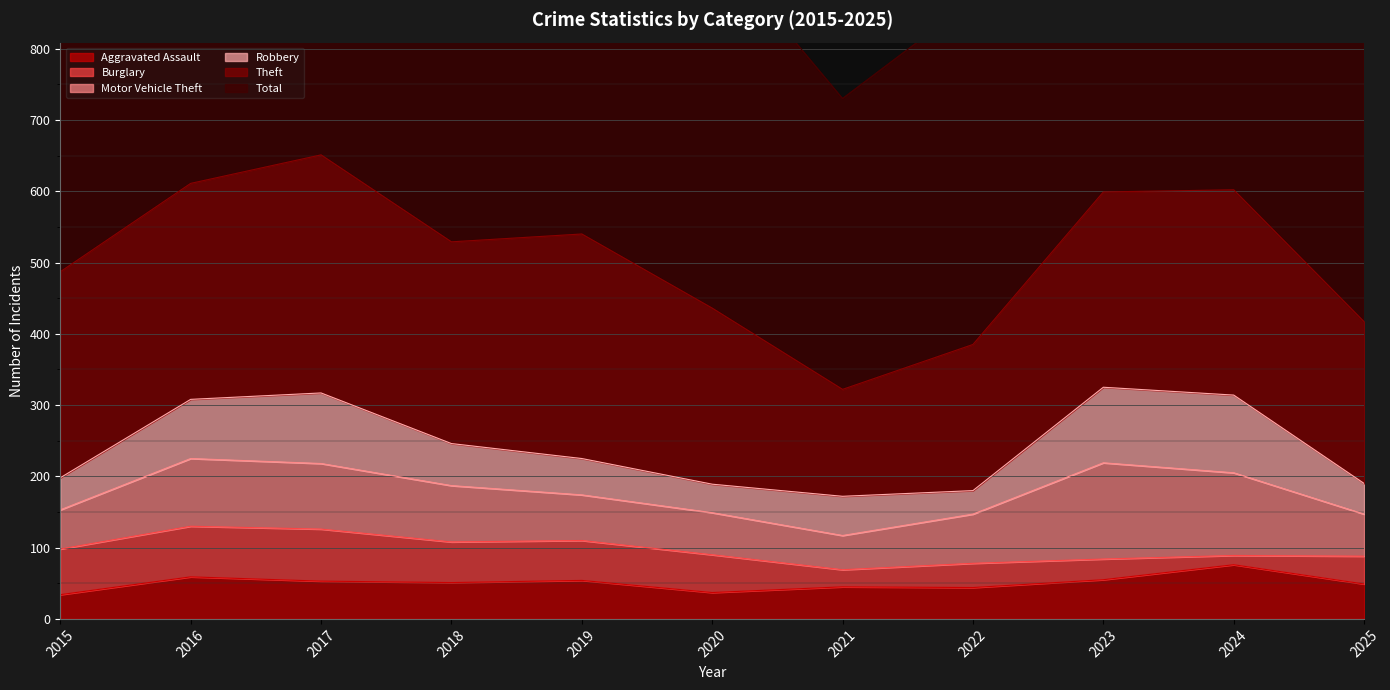

True or false: Motor Vehicle Theft and Aggravated Assault intersect in this chart.

False